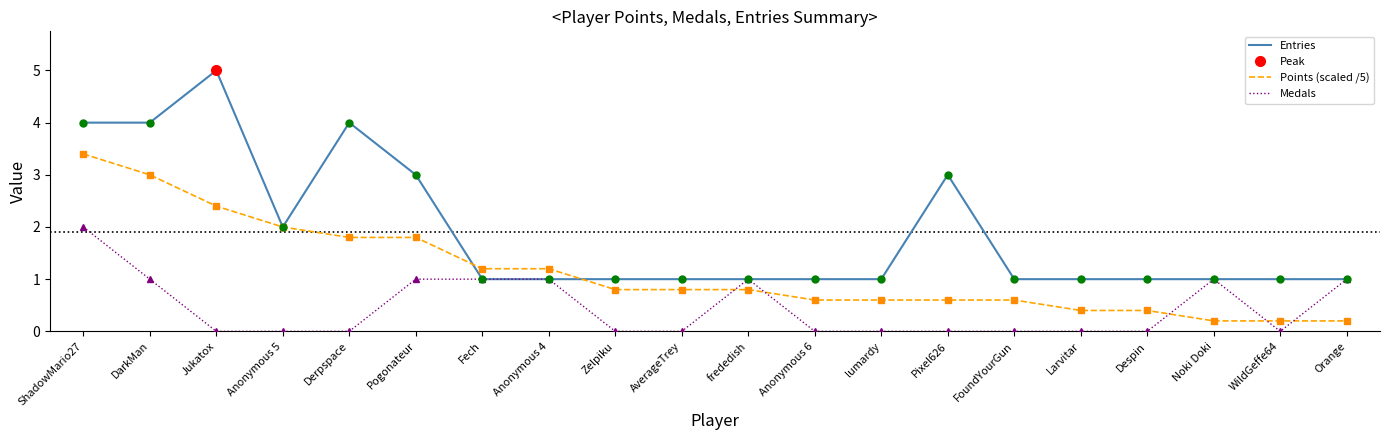

What is the value of the Points (scaled /5) point at the 17th from the left?

0.4